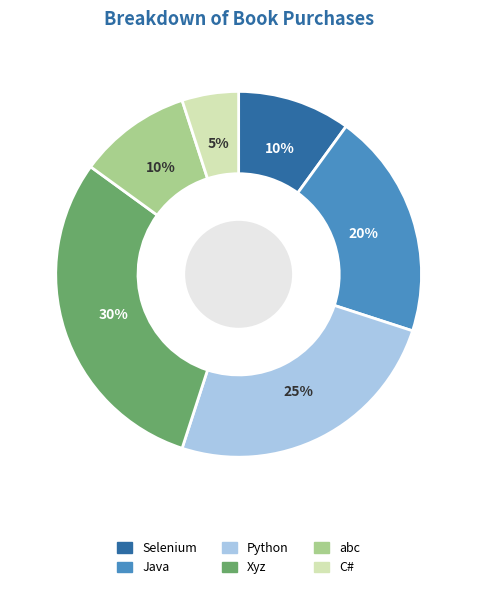

To the nearest percent, what is the combined percentage of Java and Python?

45%